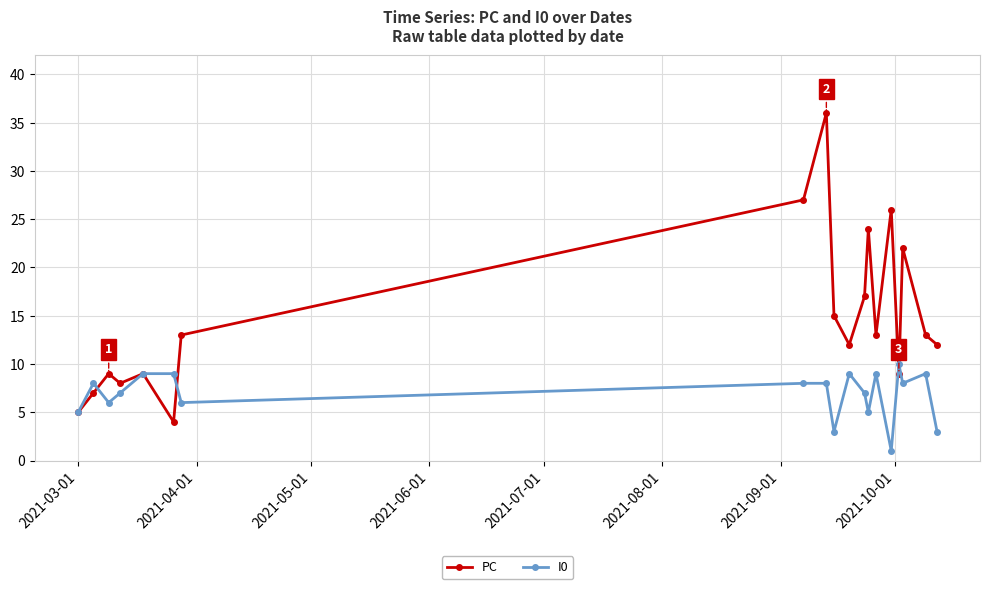

What is the greatest value displayed?

36